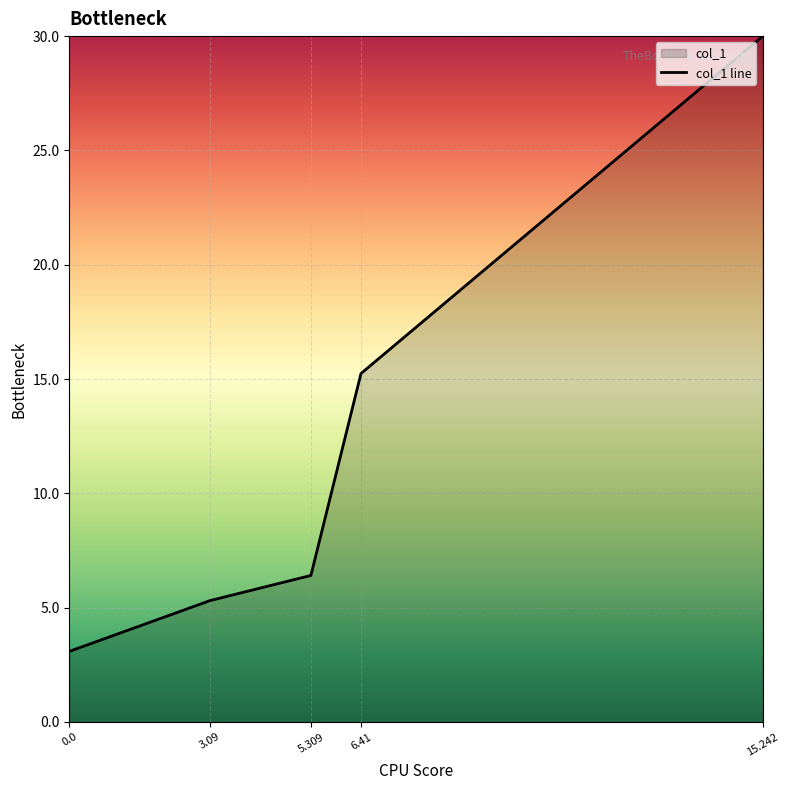

What is the average value?

12.0